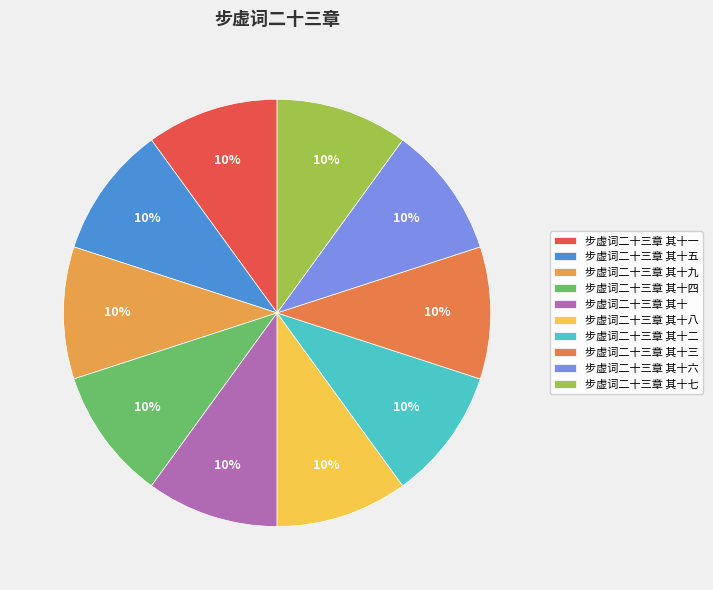

To the nearest percent, what portion does 步虚词二十三章 其十六 represent?

10%